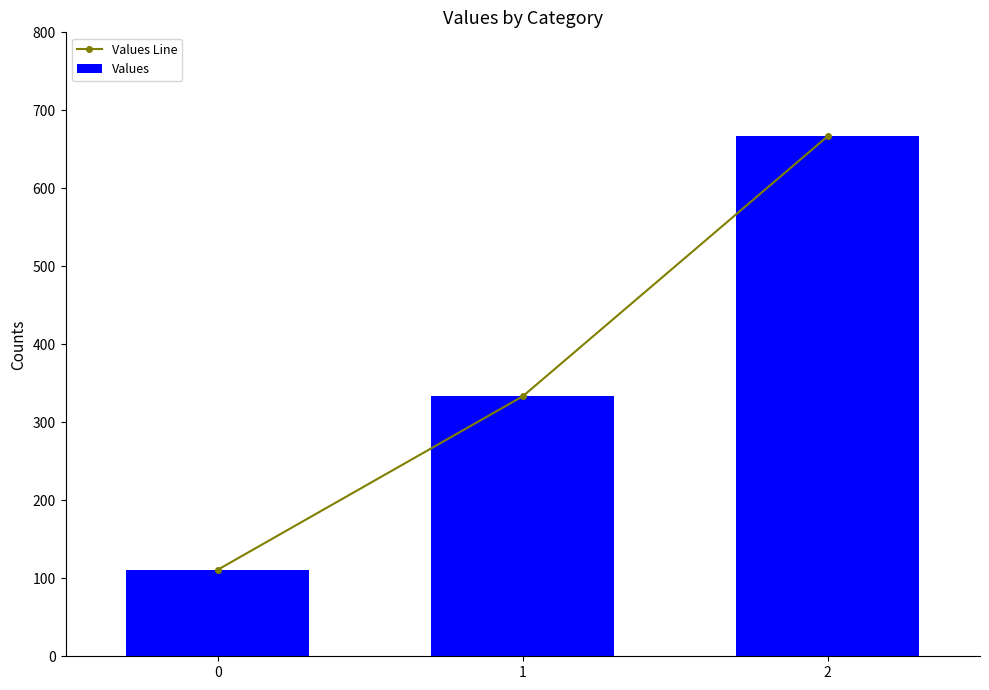

Reading left to right, extract all data points from this chart.

Values Line: 0=111.1	1=333.3	2=666.7
Values: 0=111.1	1=333.3	2=666.7